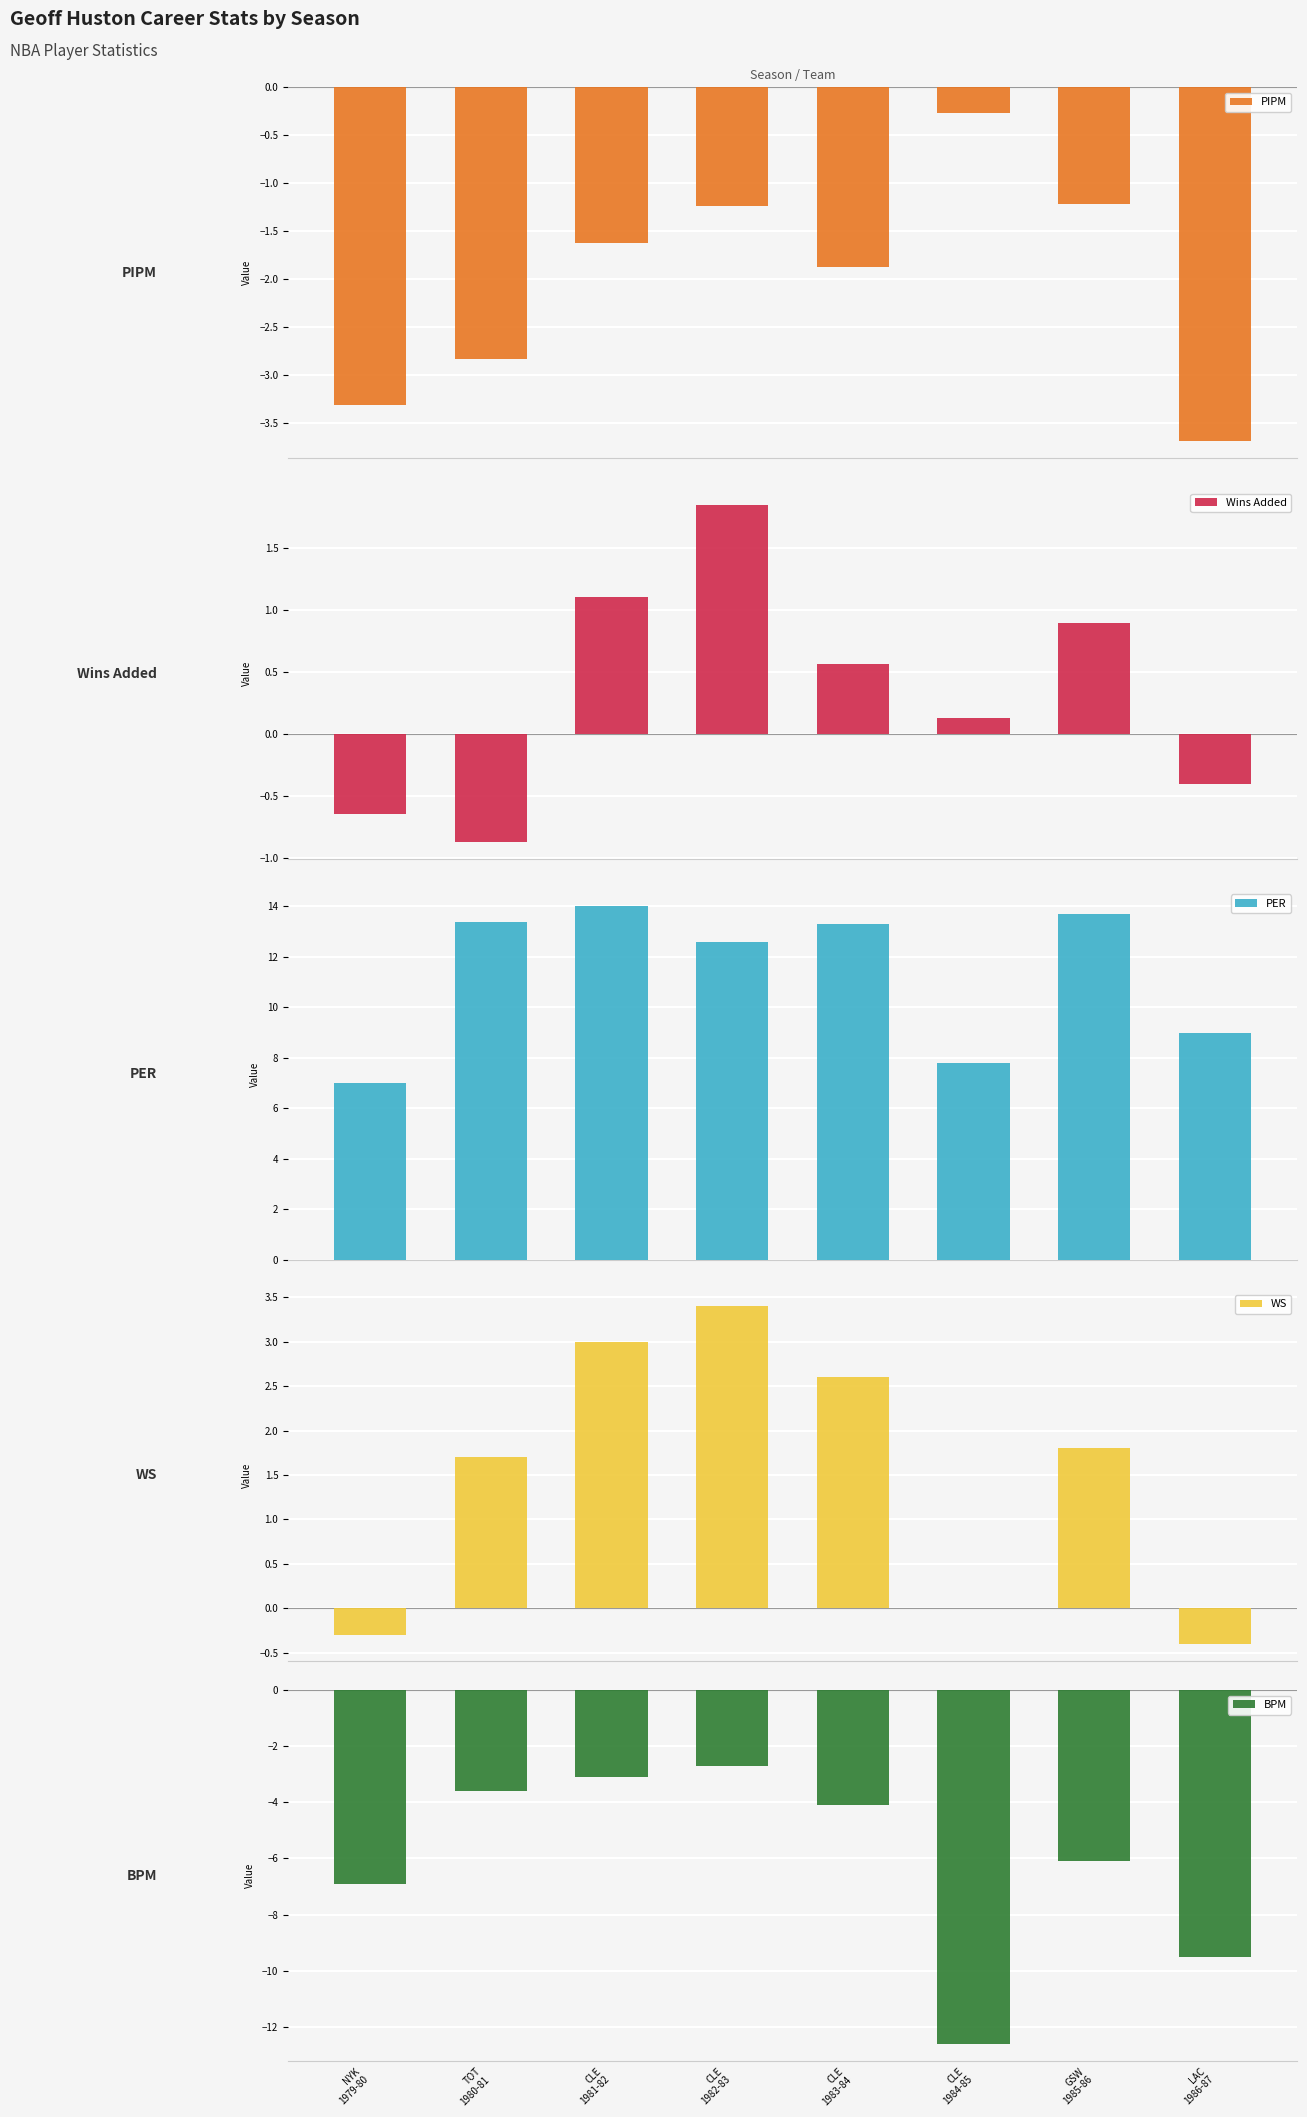

Is the value of PER at GSW
1985-86 greater than the value of PIPM at CLE
1984-85?

Yes